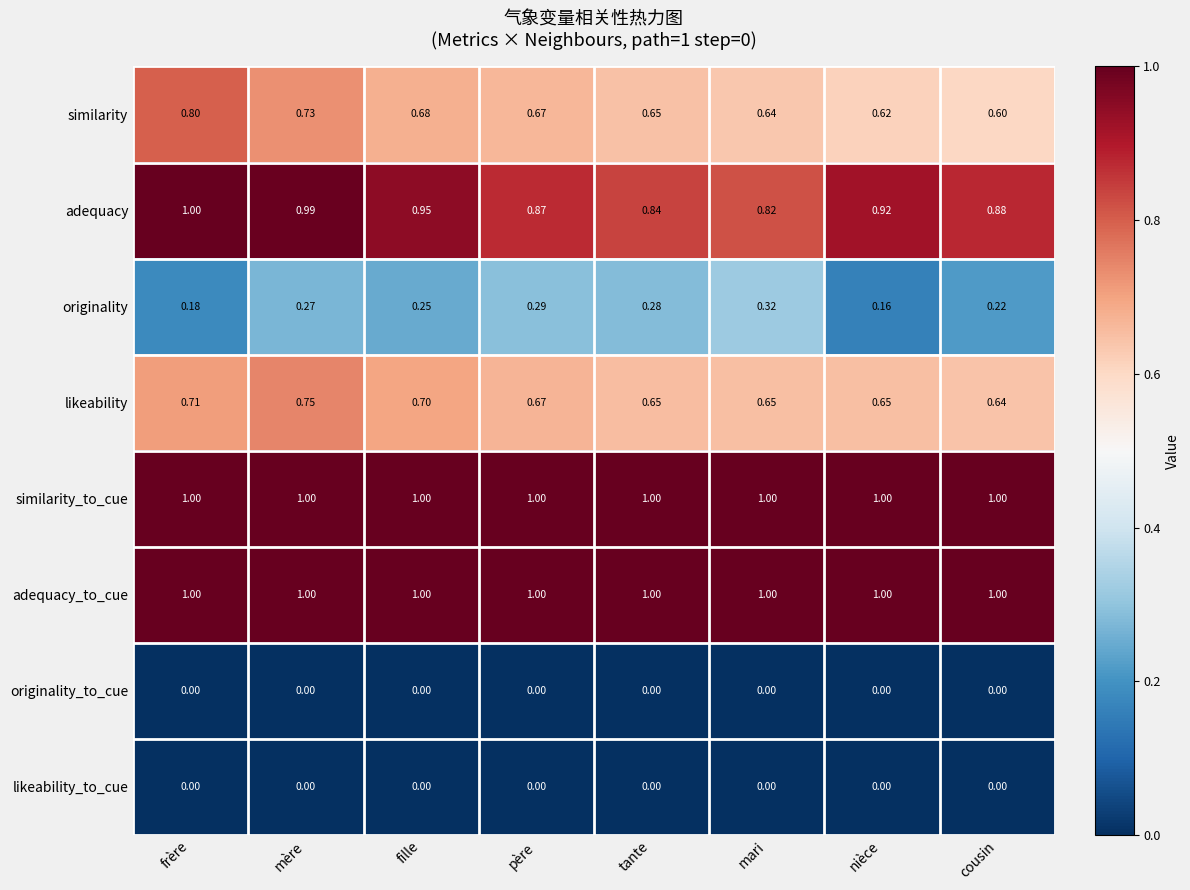

Which category has the lowest value in the likeability series?

cousin